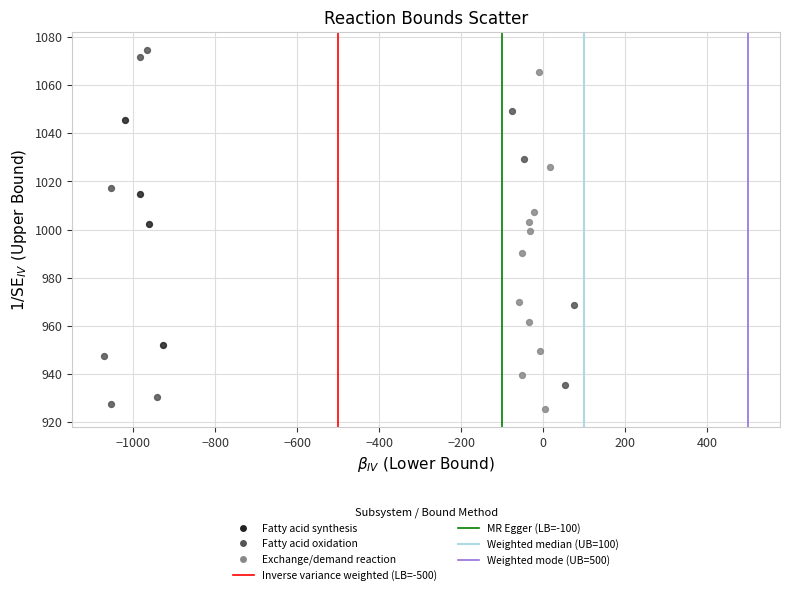

Which series has the widest spread of Y values?

Fatty acid oxidation